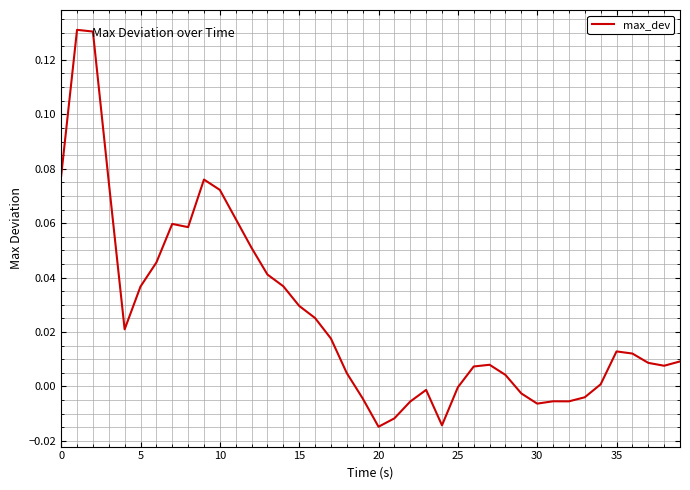

What is the maximum value shown in the chart?

0.1